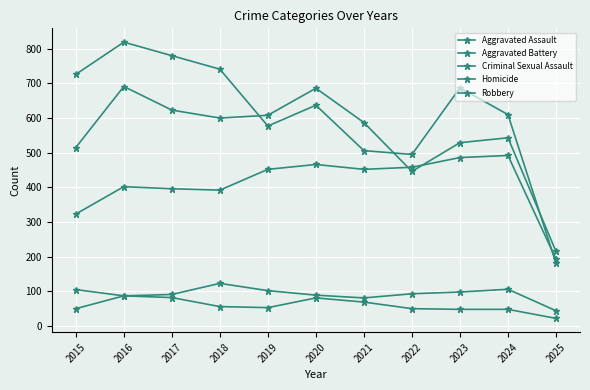

Reading left to right, list all the values displayed in this chart.

Aggravated Assault: 2015=323	2016=402	2017=396	2018=392	2019=452	2020=466	2021=452	2022=458	2023=486	2024=492	2025=193
Aggravated Battery: 2015=515	2016=691	2017=623	2018=600	2019=608	2020=686	2021=587	2022=446	2023=529	2024=543	2025=215
Criminal Sexual Assault: 2015=105	2016=87	2017=91	2018=123	2019=102	2020=89	2021=81	2022=93	2023=98	2024=106	2025=44
Homicide: 2015=50	2016=87	2017=82	2018=56	2019=53	2020=81	2021=69	2022=50	2023=48	2024=48	2025=22
Robbery: 2015=726	2016=819	2017=780	2018=741	2019=577	2020=637	2021=506	2022=495	2023=687	2024=610	2025=181